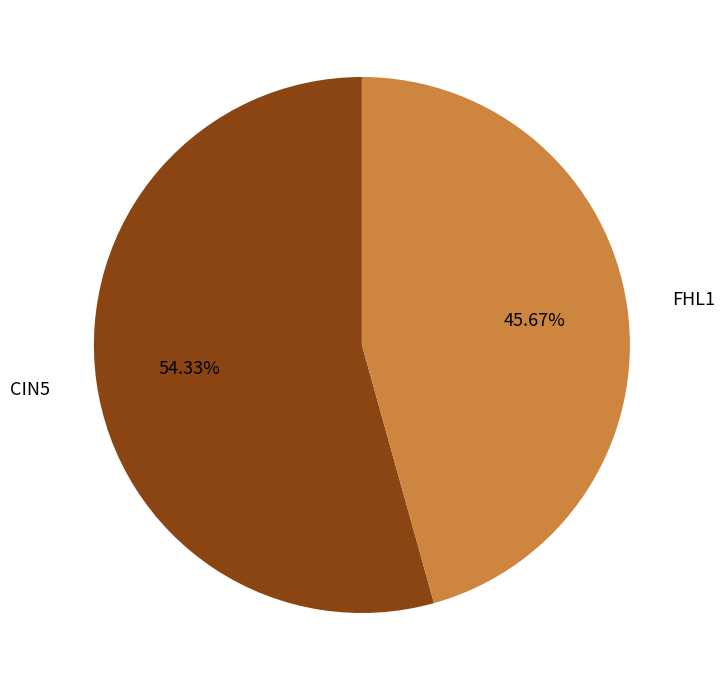

Is there a majority slice in this chart?

Yes